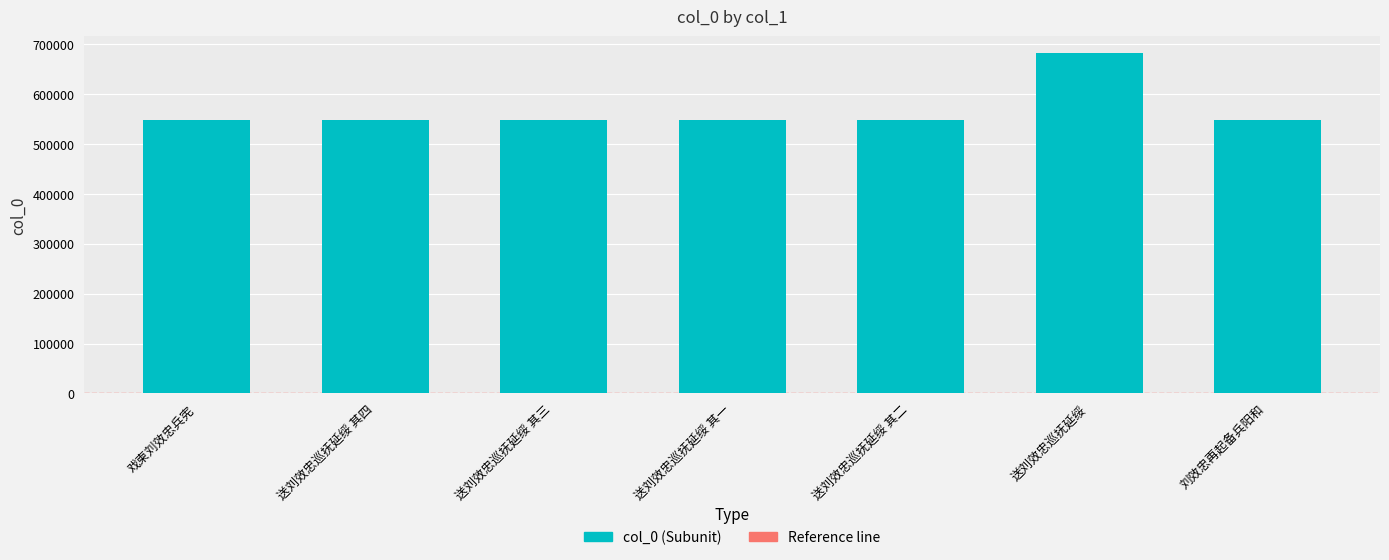

The chart shows a value of 548848 at 送刘效忠巡抚延绥 其一. True or false?

True